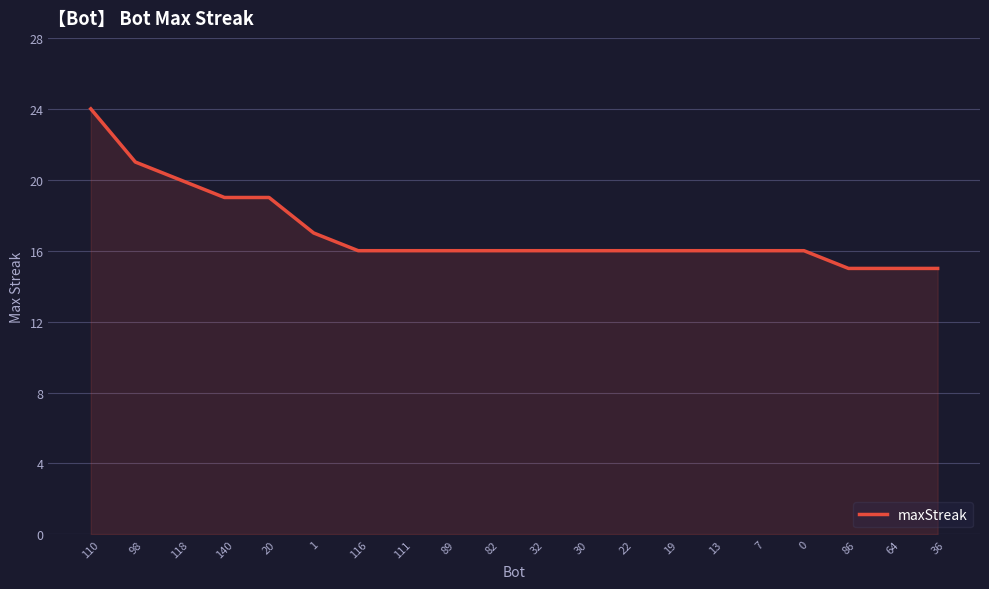

Reading right to left, transcribe all the data shown in this chart.

36=15	64=15	86=15	0=16	7=16	13=16	19=16	22=16	30=16	32=16	82=16	89=16	111=16	116=16	1=17	20=19	140=19	118=20	98=21	110=24